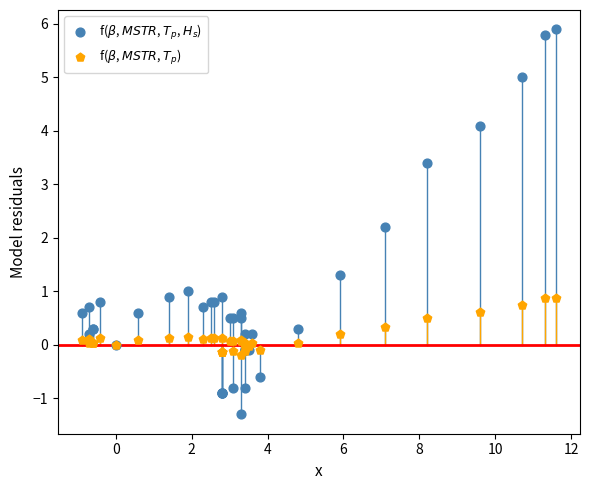

Which series reaches the maximum Y coordinate?

f($\beta$, $\it{MSTR}$, $\it{T_p}$, $\it{H_s}$)